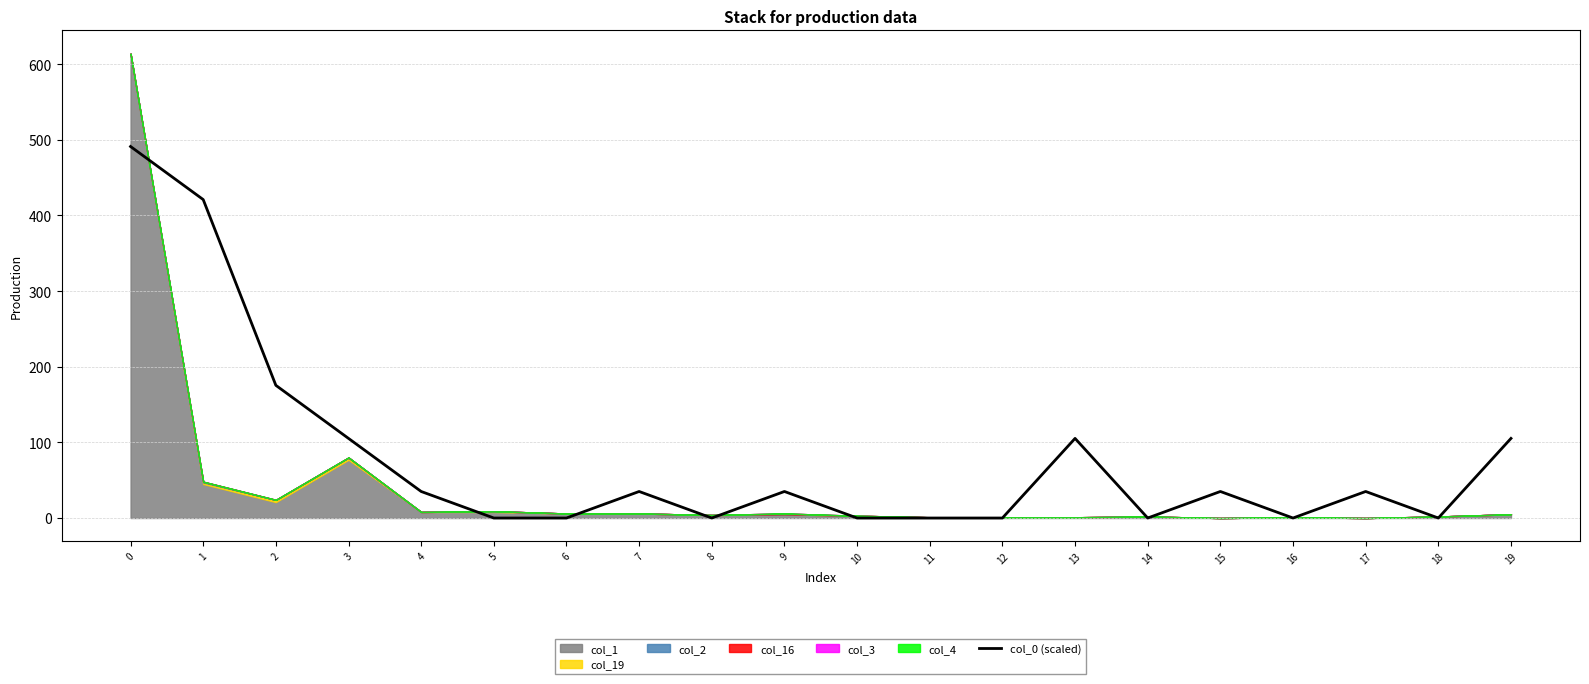

Does the chart have visible grid lines?

Yes